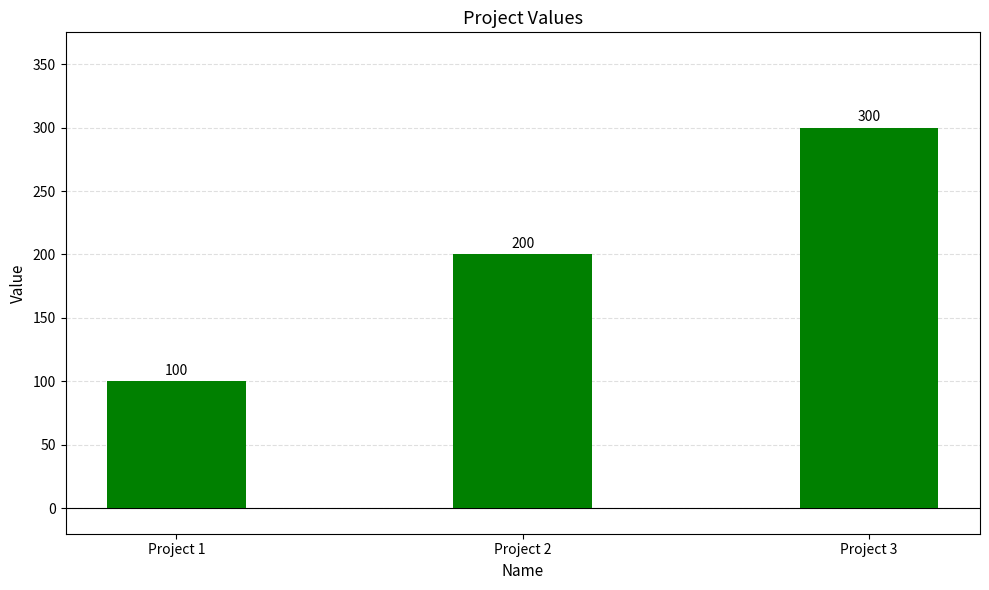

How many values are between 100 and 300?

3